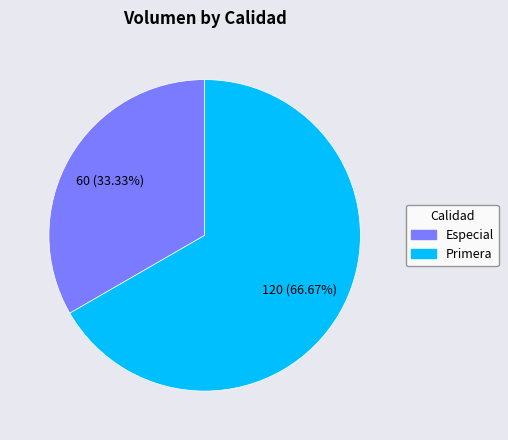

To the nearest percent, what percentage of the pie is Especial?

33%